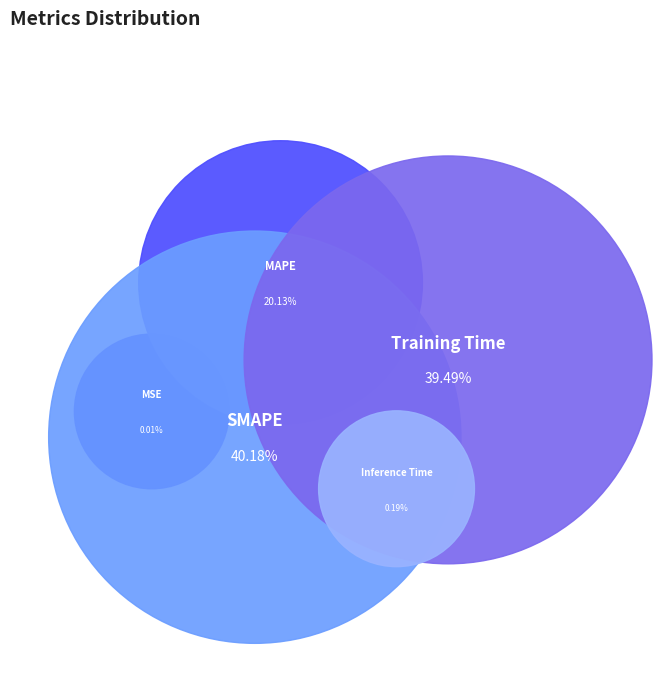

Does Inference Time represent more than half of the total?

No